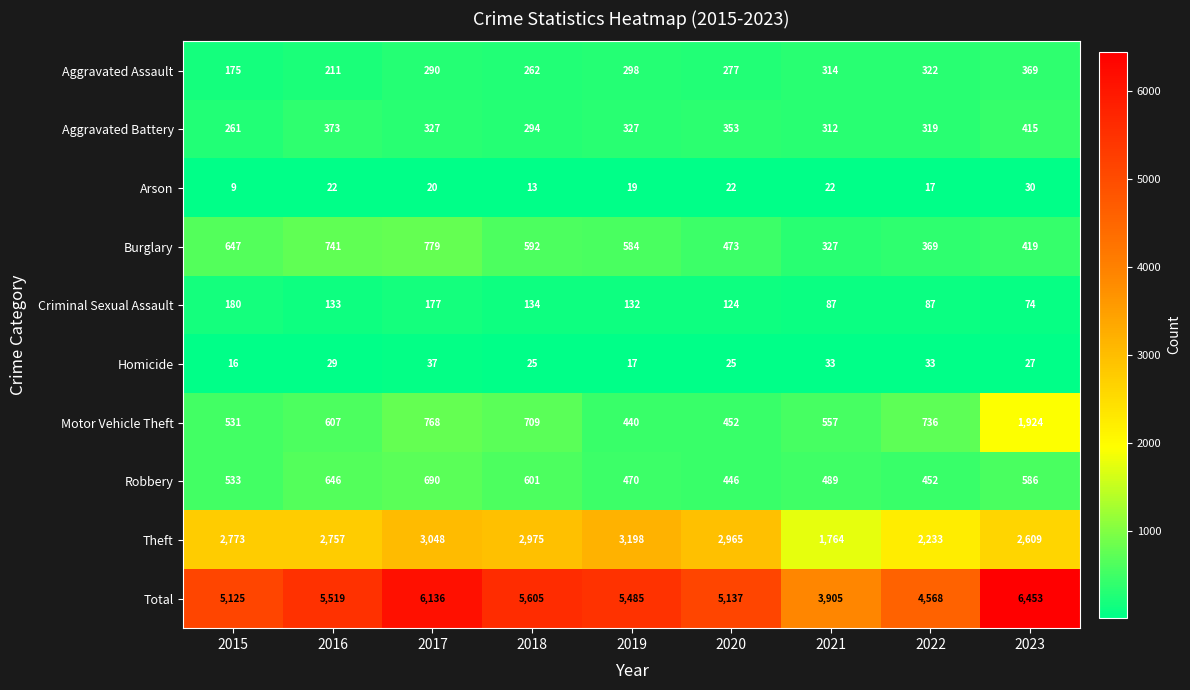

Which label corresponds to the smallest value in the chart?

2015